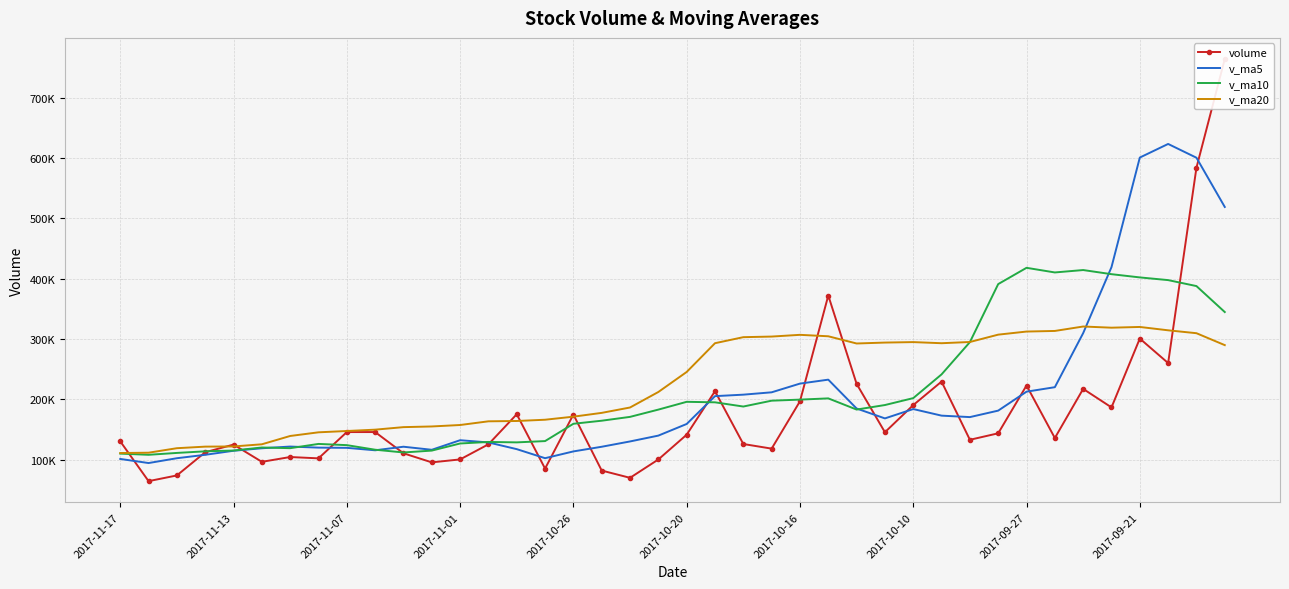

What is the sum of all volume values?

7122328.0